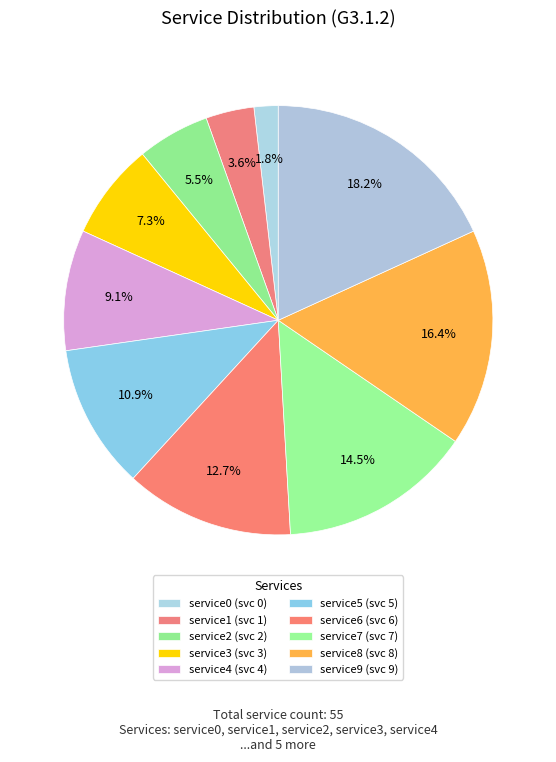

Count the number of slices in the pie.

10